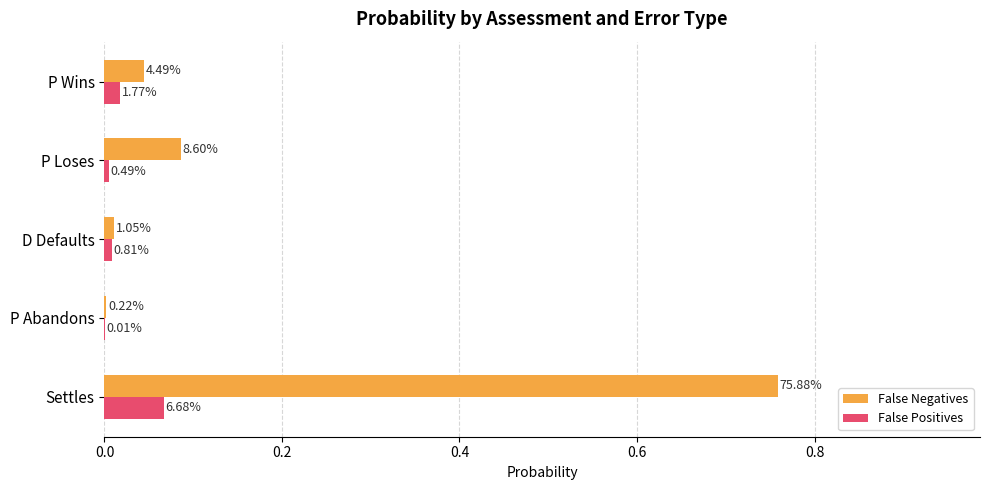

What are all the series names shown in the legend?

False Negatives, False Positives